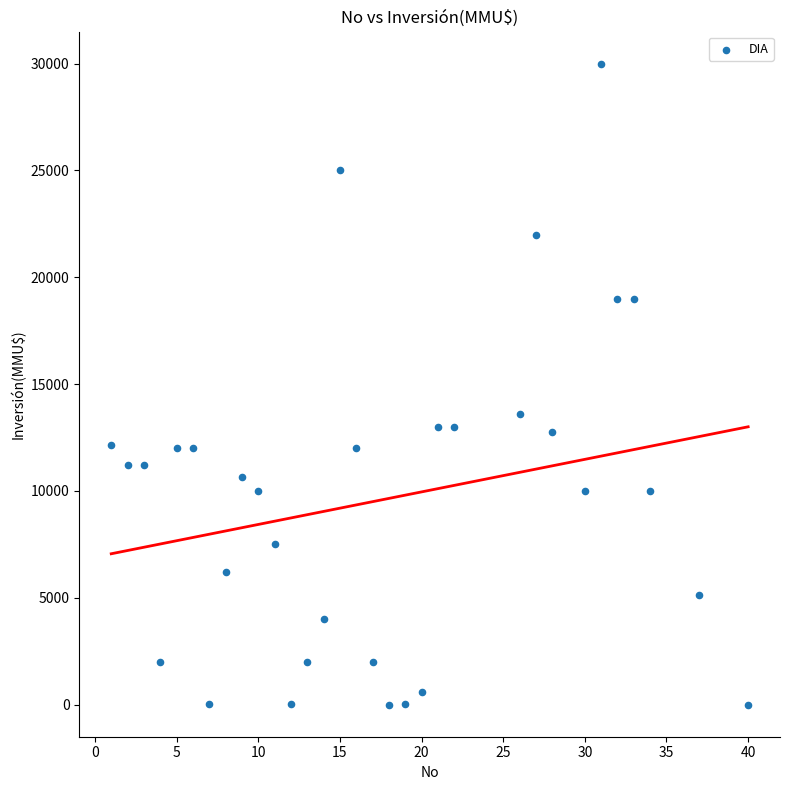

What Y value in the scatter plot is closest to 15000?

13613